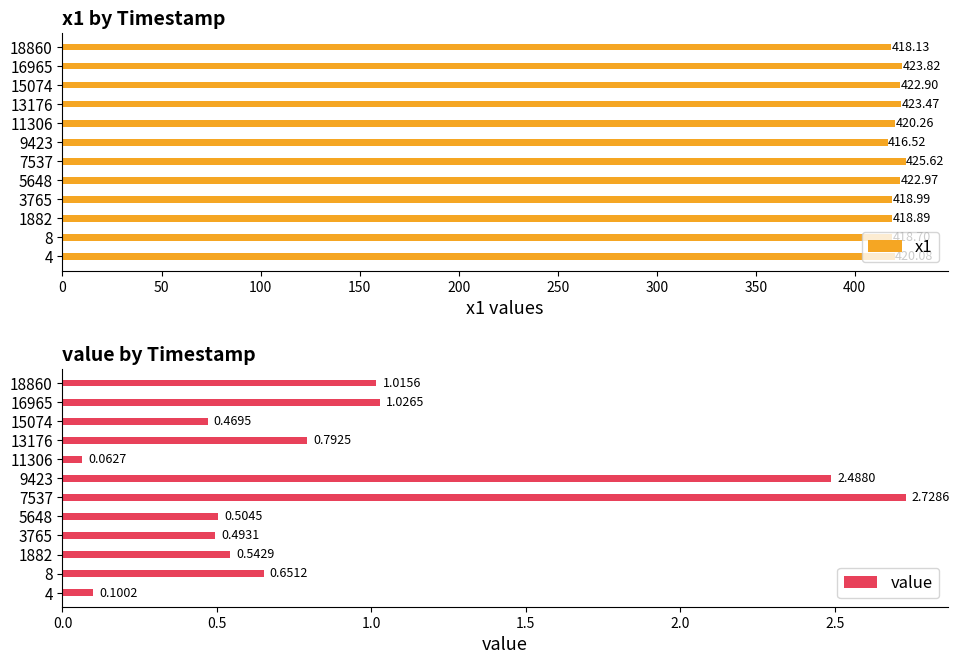

Rank the categories by x1 value from lowest to highest.

9423, 18860, 8, 1882, 3765, 4, 11306, 15074, 5648, 13176, 16965, 7537